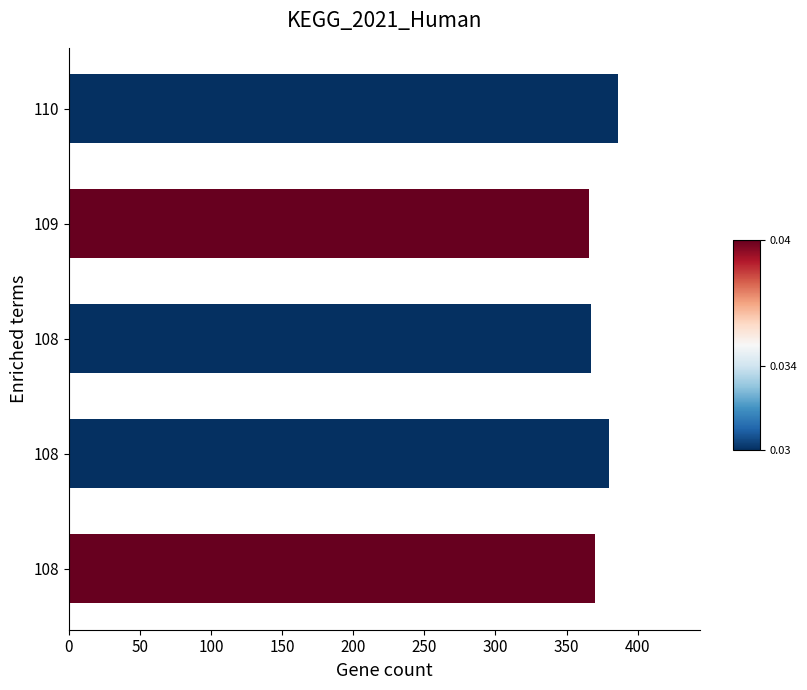

How many bars are there in total?

5